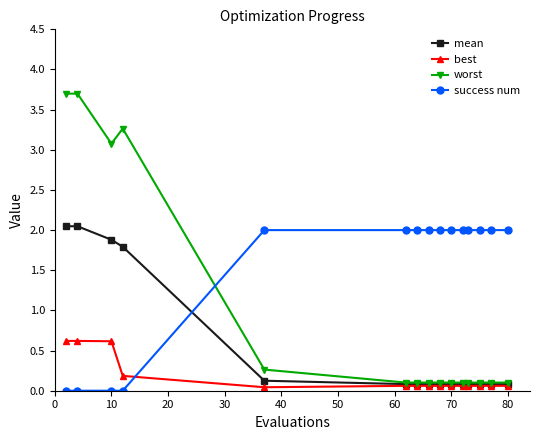

True or false: best and worst cross at least once.

False